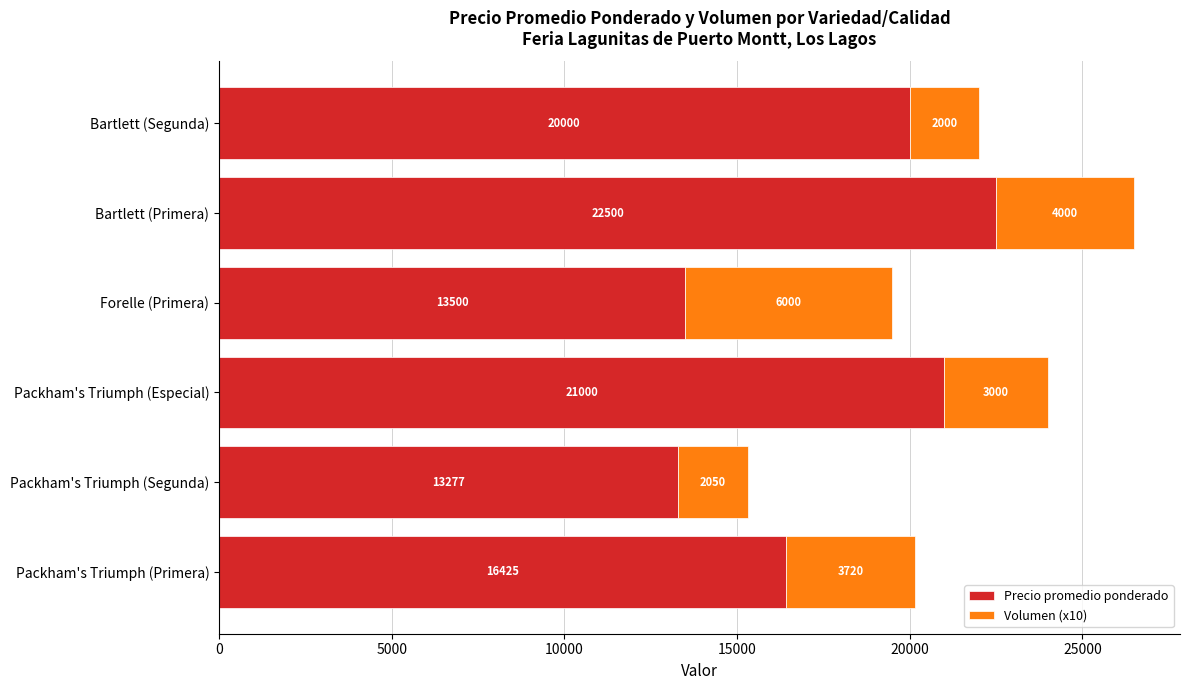

At which category is the sum across all series the highest?

Bartlett (Primera)